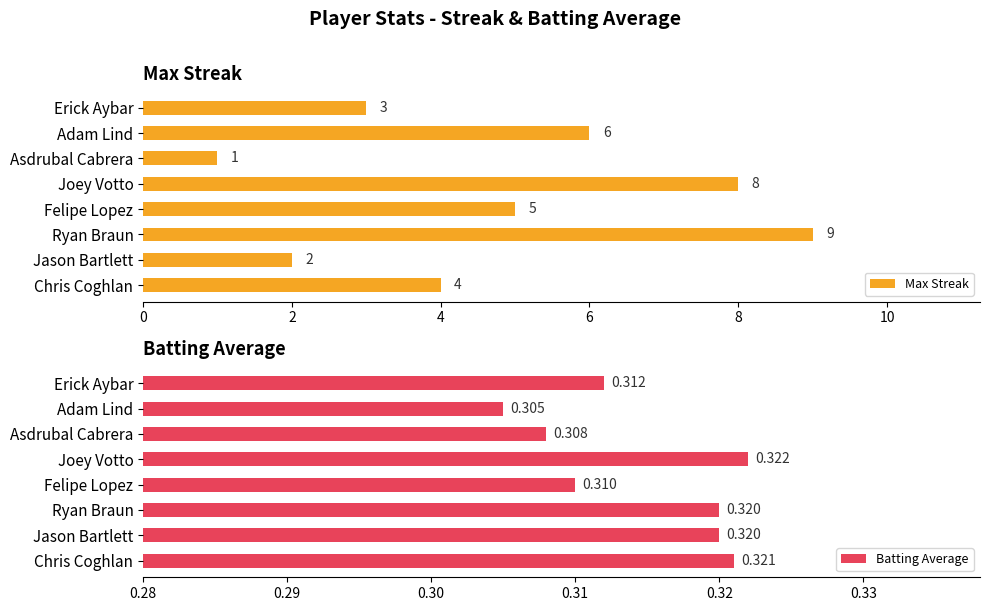

Which series has the largest range (max minus min)?

Max Streak